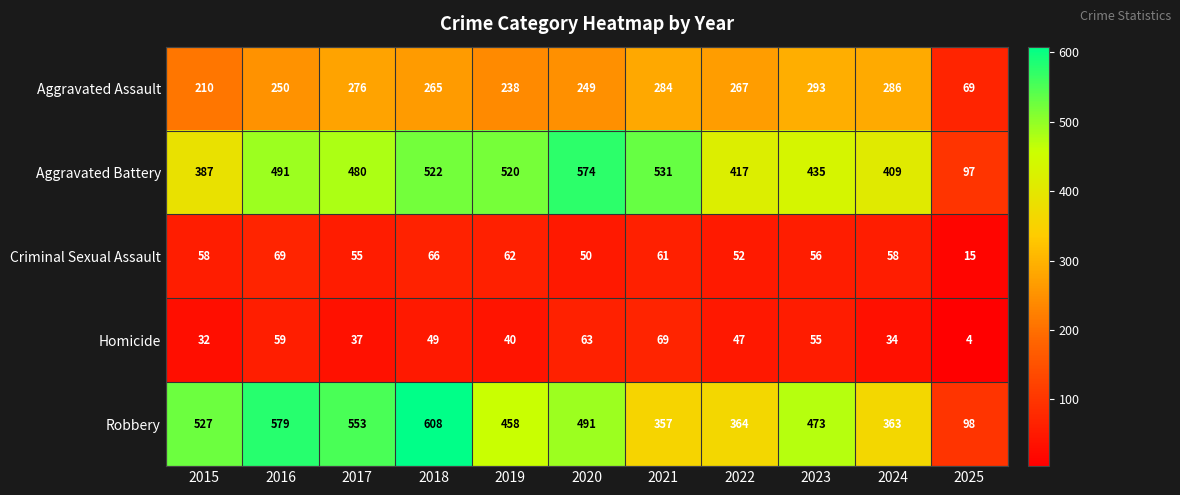

Which series has the widest spread of values?

Robbery